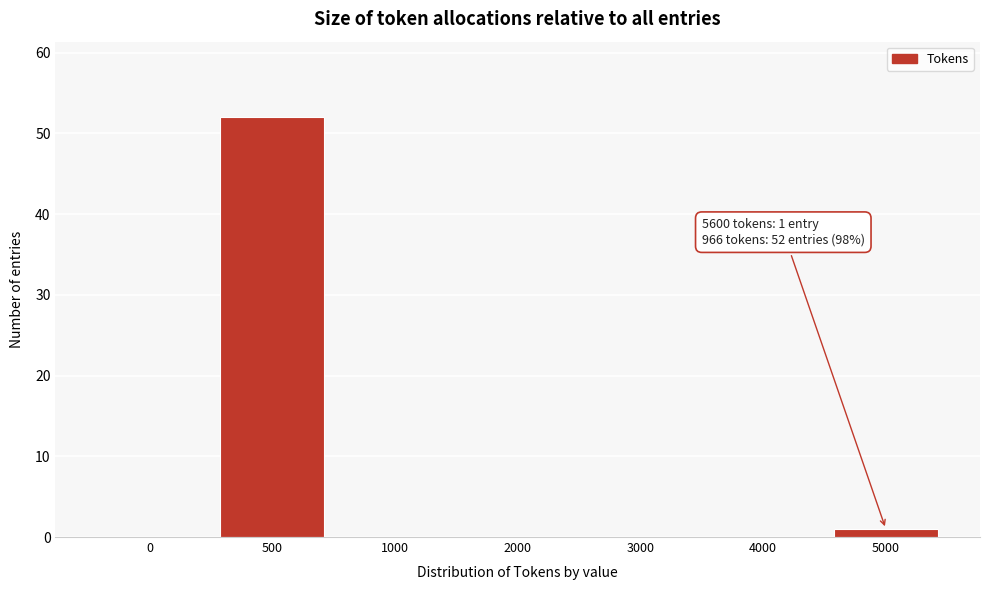

Reading left to right, what are all the values shown in this chart?

0=0	500=52	1000=0	2000=0	3000=0	4000=0	5000=1